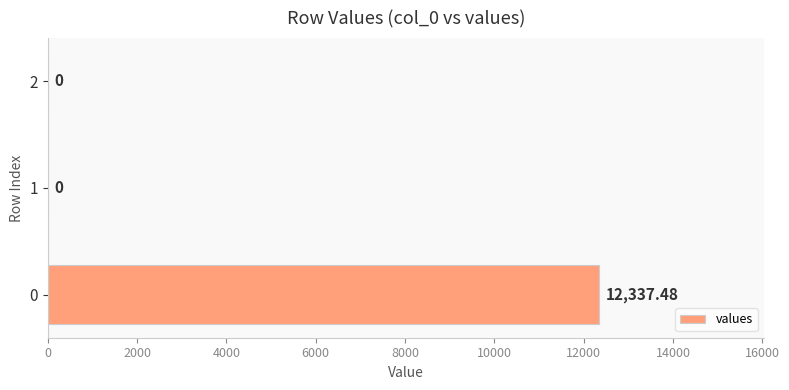

Count the number of values greater than 0.

1